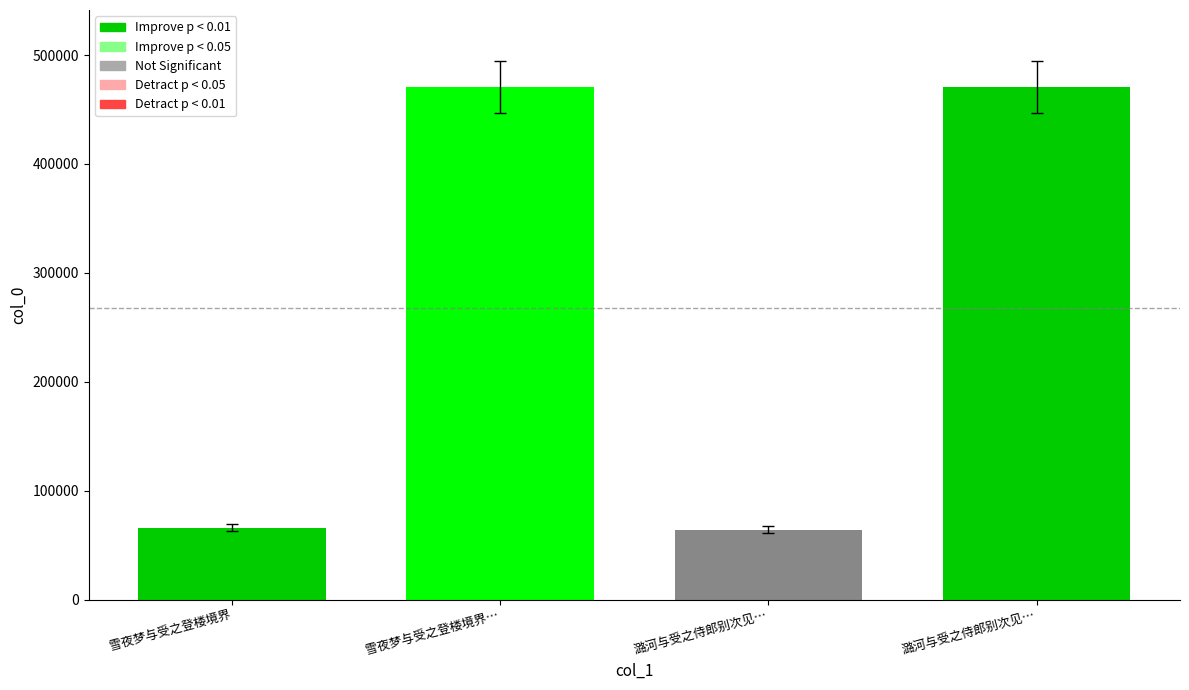

Reading right to left, extract all data points from this chart.

470722	64191	470628	66071